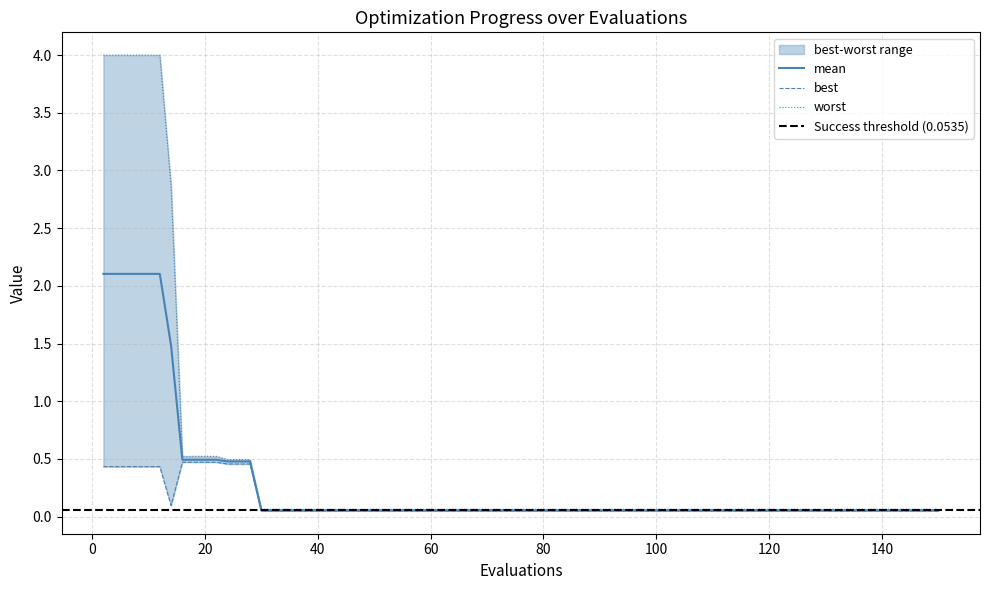

At how many categories does at least one series exceed 0?

34